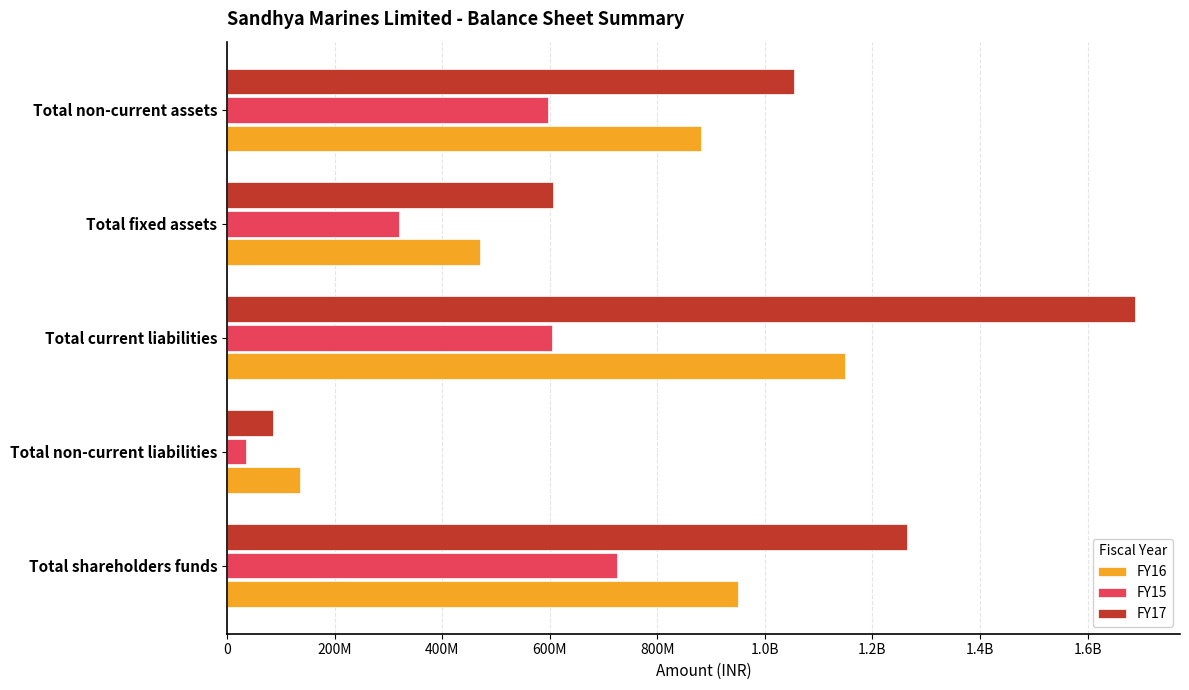

What position from the left is Total non-current liabilities?

2